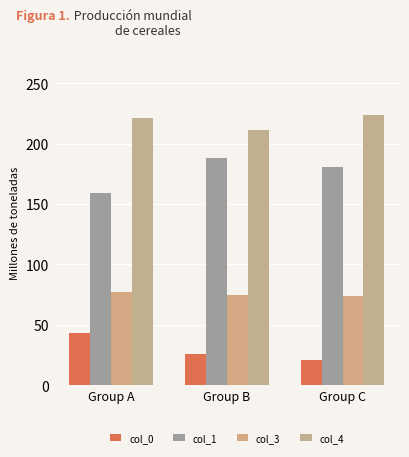

Rank the series by their maximum value, from highest to lowest.

col_4, col_1, col_3, col_0